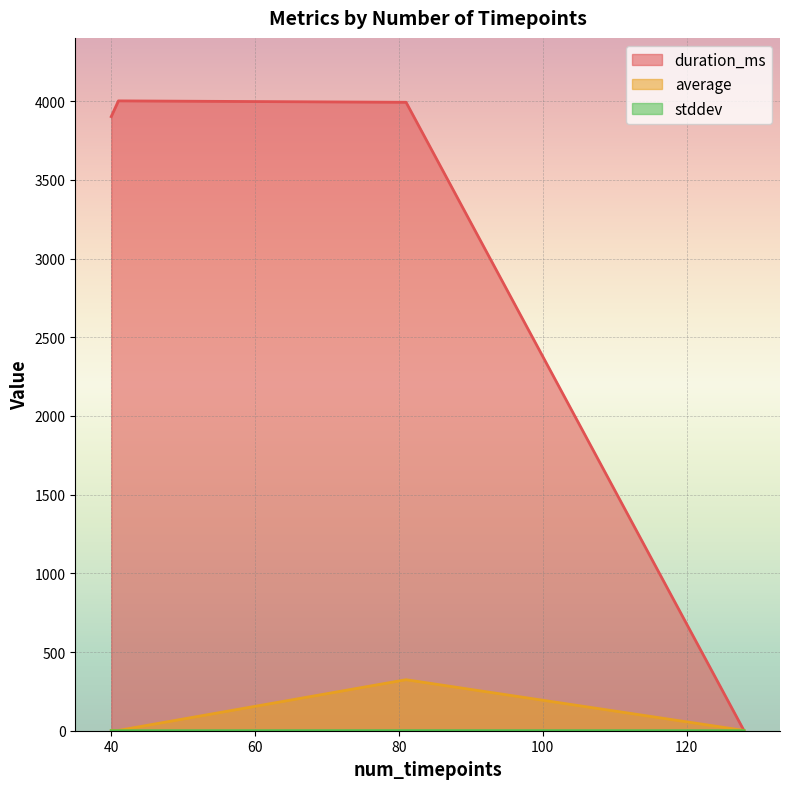

How many distinct data groups are displayed?

3